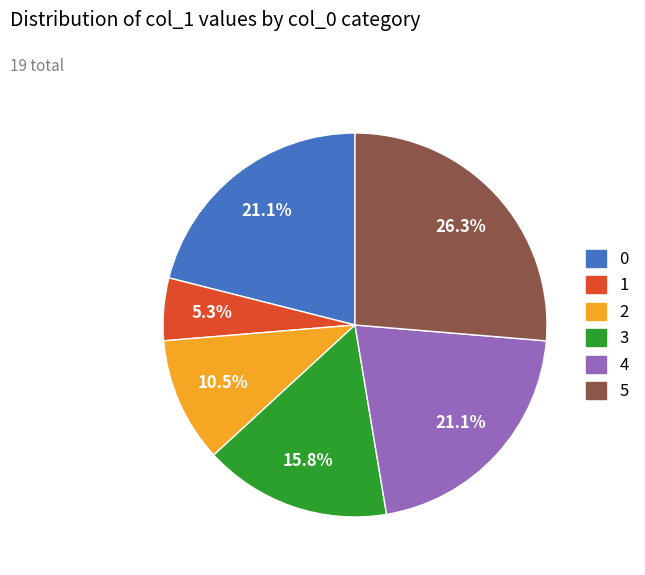

Does any single category account for the majority?

No